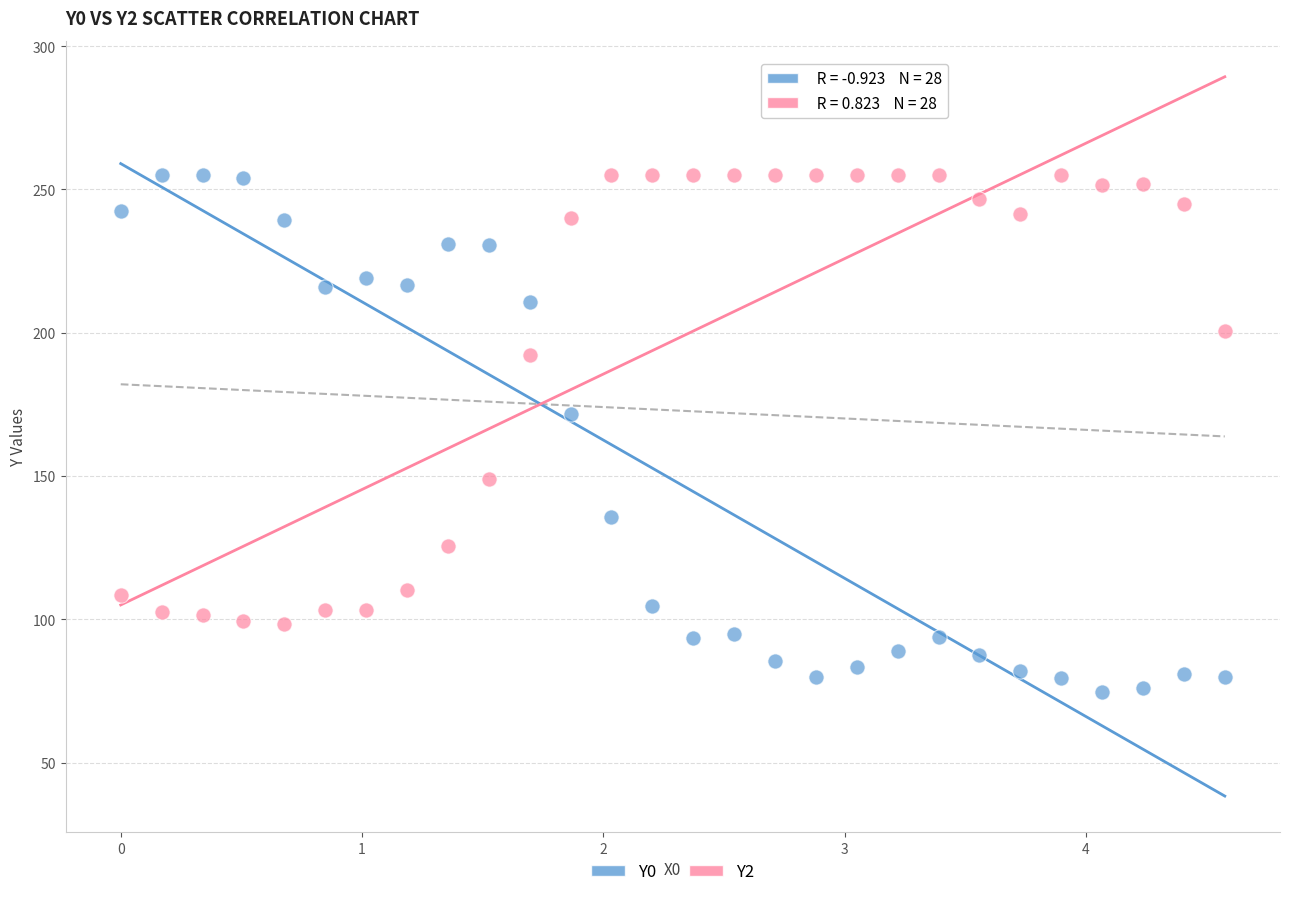

Across all data points, what is the range of X values (max minus min)?

4.6